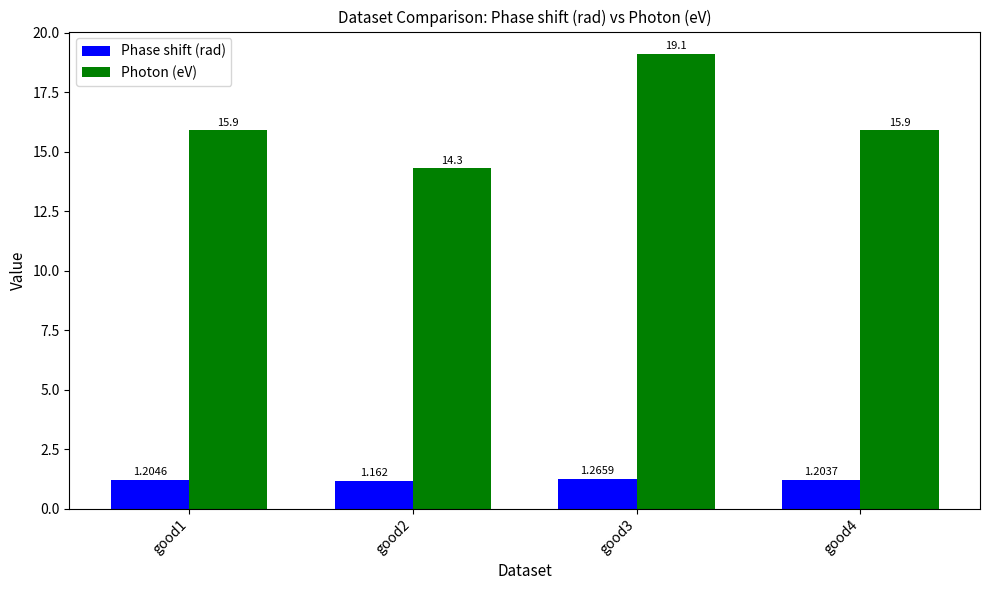

Which series has the widest spread of values?

Photon (eV)